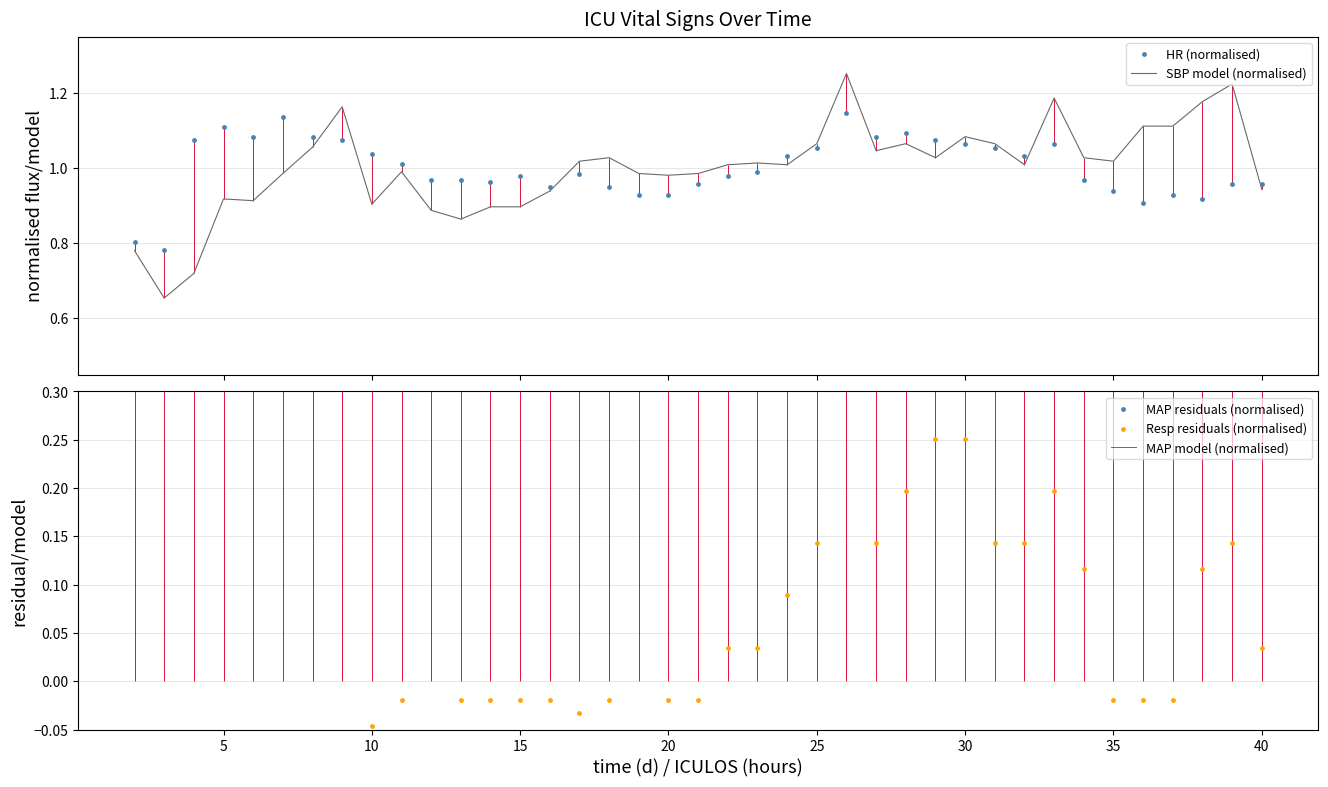

Which series contains the lowest Y value?

Resp residuals (normalised)